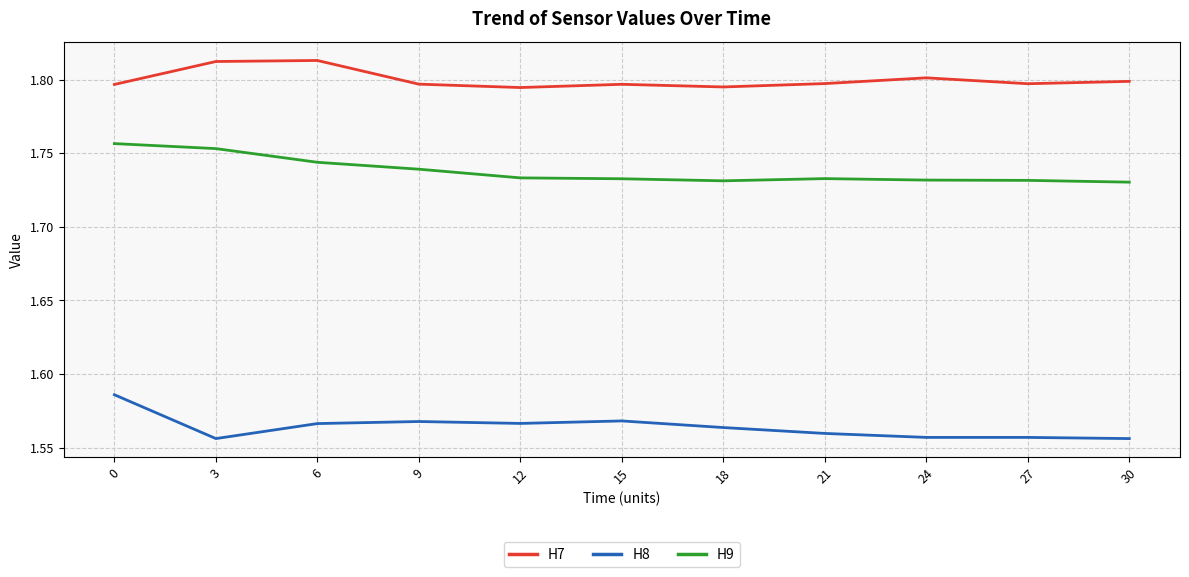

How many lines are shown in the chart?

3